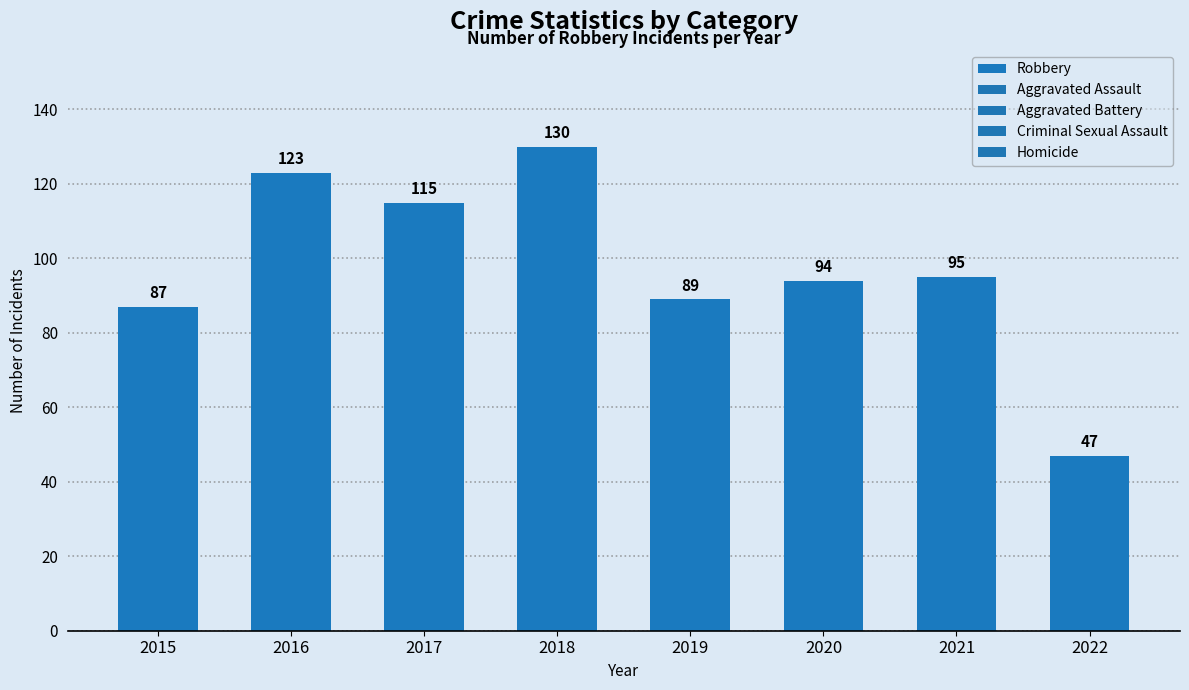

Rank the categories by value from lowest to highest.

2022, 2015, 2019, 2020, 2021, 2017, 2016, 2018